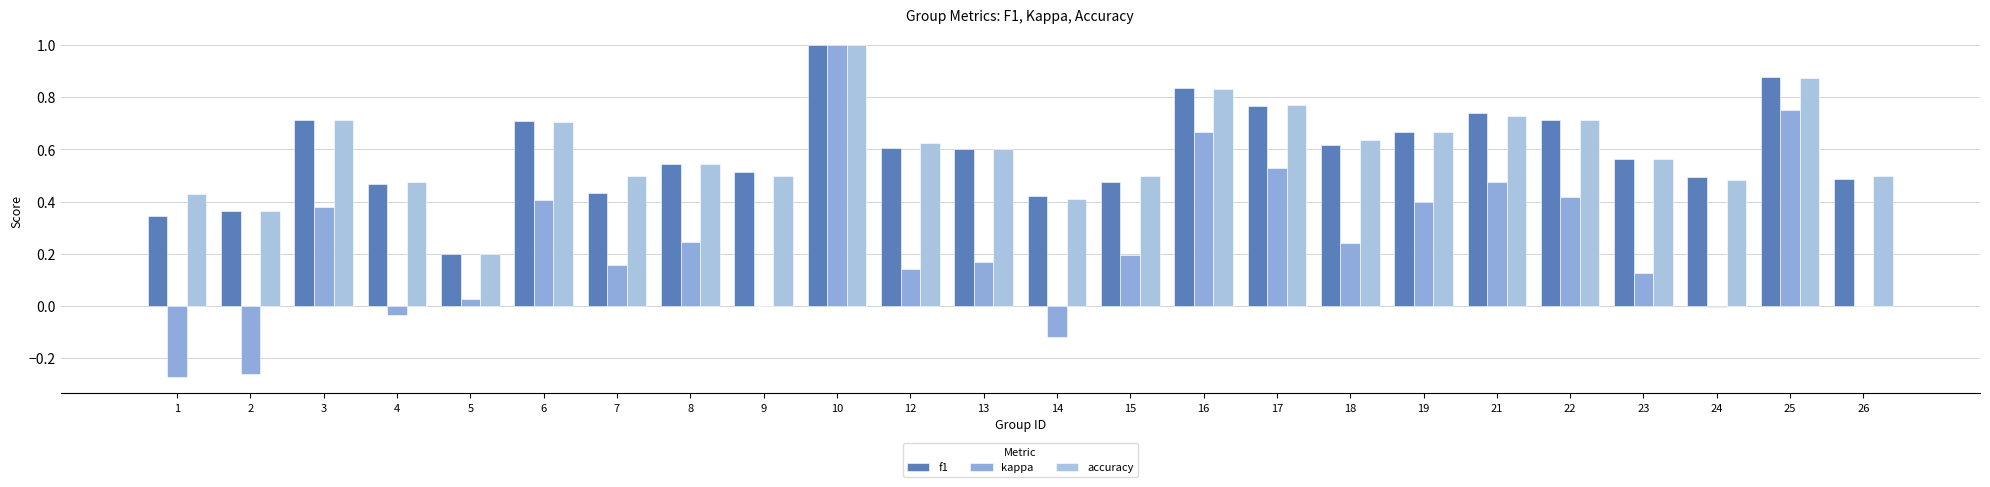

True or false: accuracy has a value of 0.7 at 21.

True